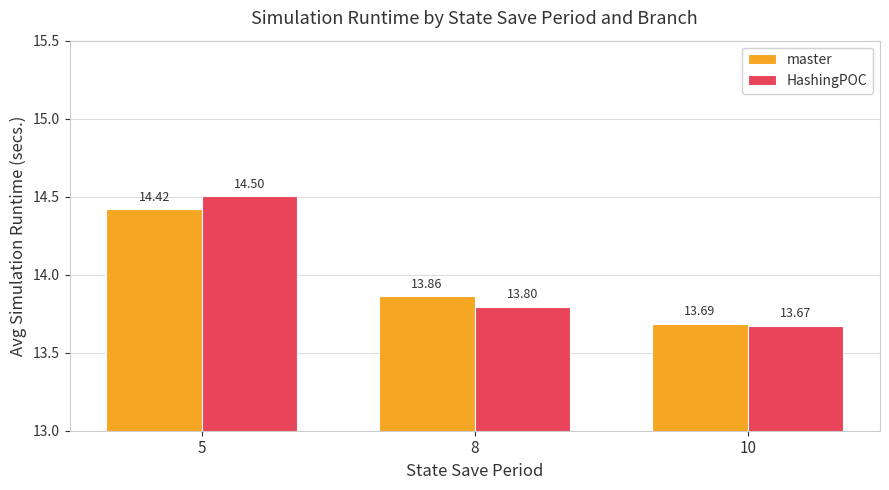

At how many categories does at least one series exceed 14?

1